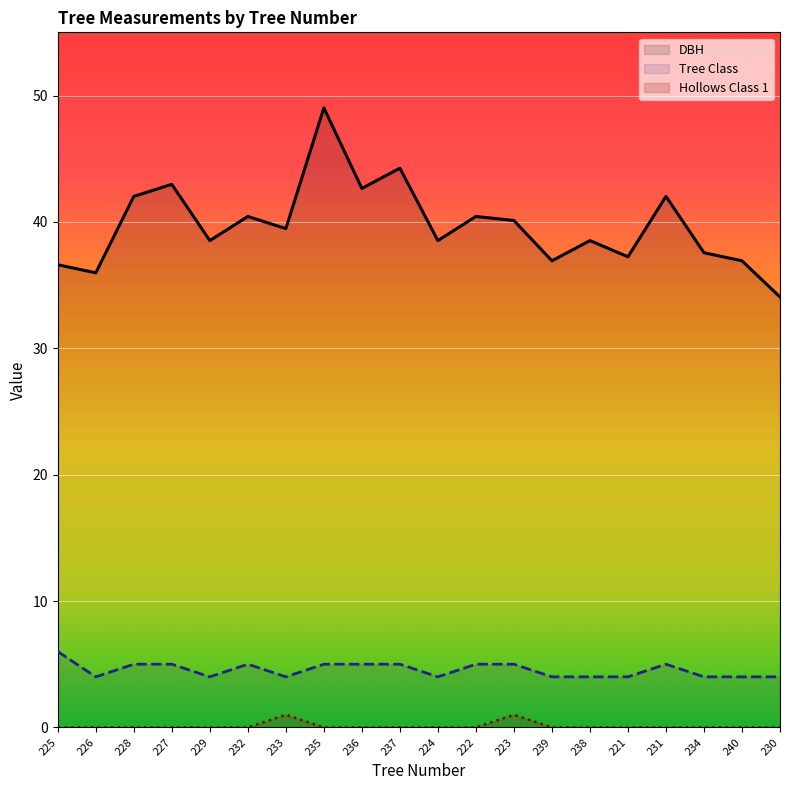

True or false: Hollows Class 1 and Tree Class cross at least once.

False